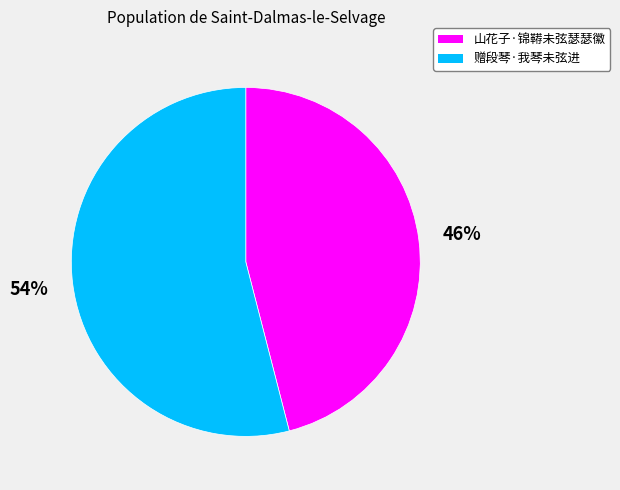

Does 山花子·锦鞯未弦瑟瑟徽 represent more than half of the total?

No